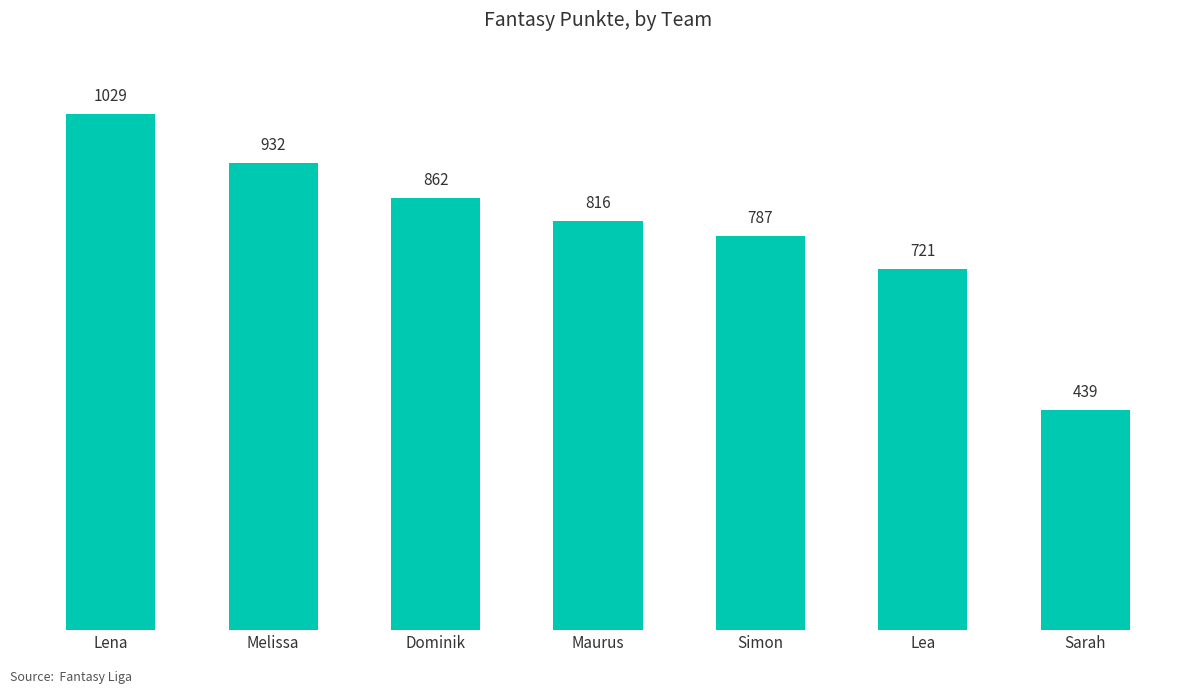

What is the value of the 7th bar from the left?

439